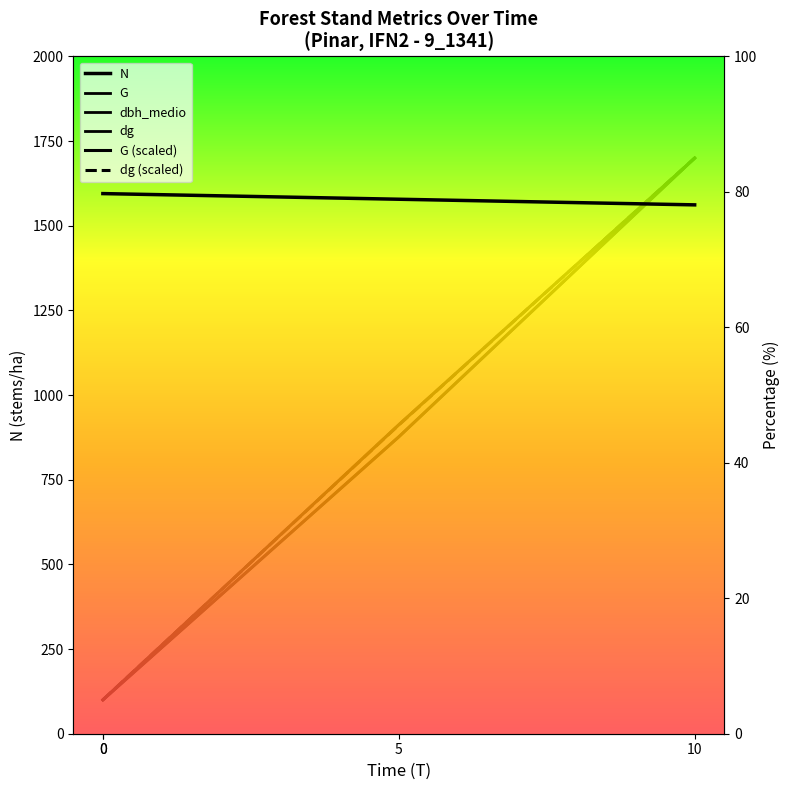

Does the chart have visible grid lines?

No